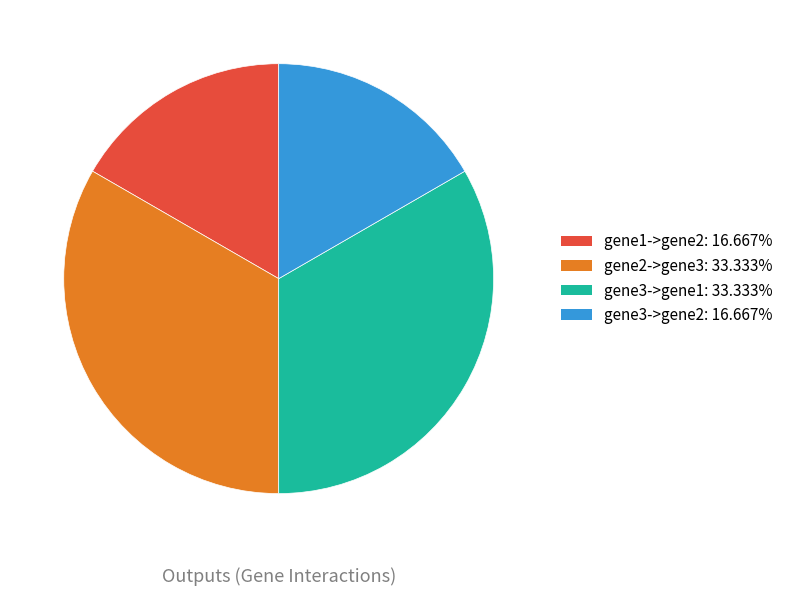

How many slices are in this pie chart?

4